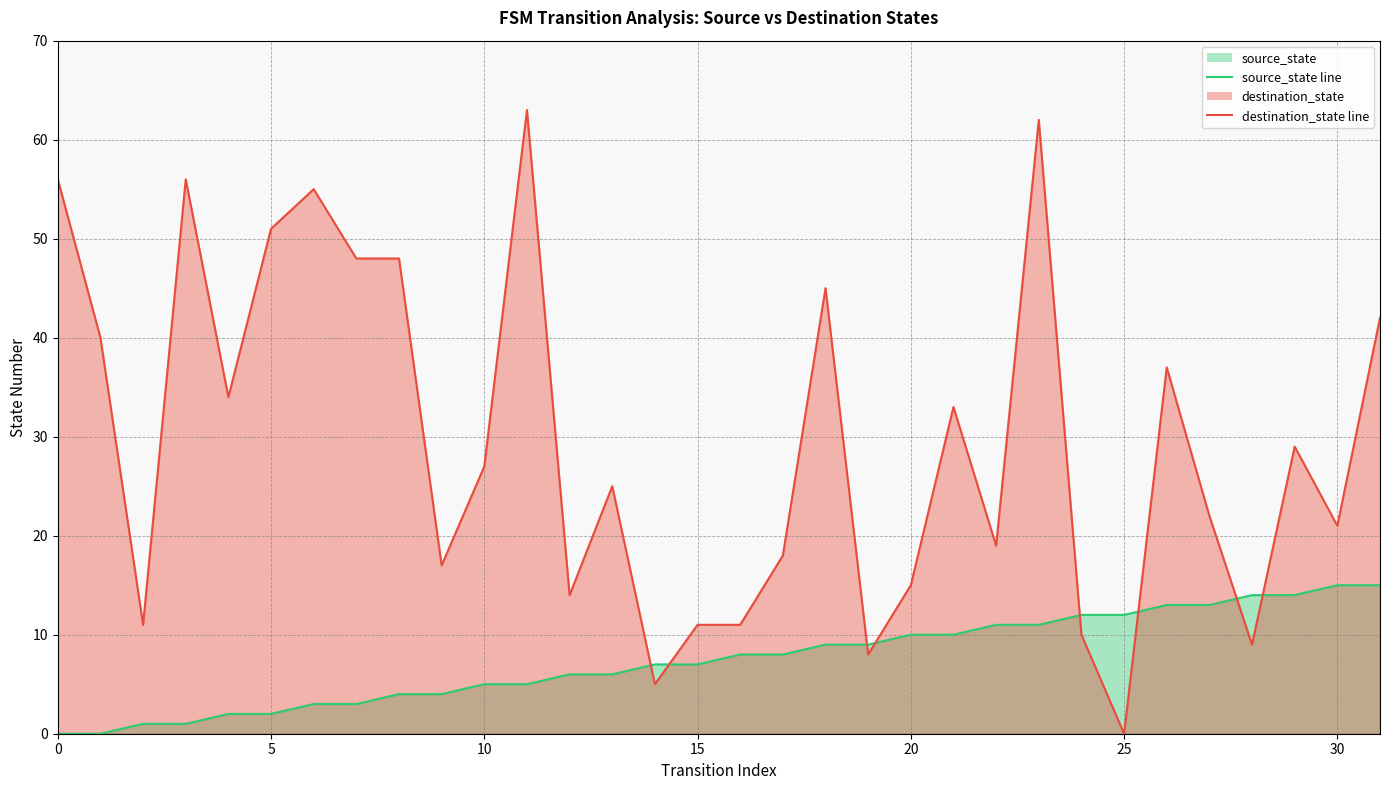

True or false: source_state line and destination_state line intersect in this chart.

True